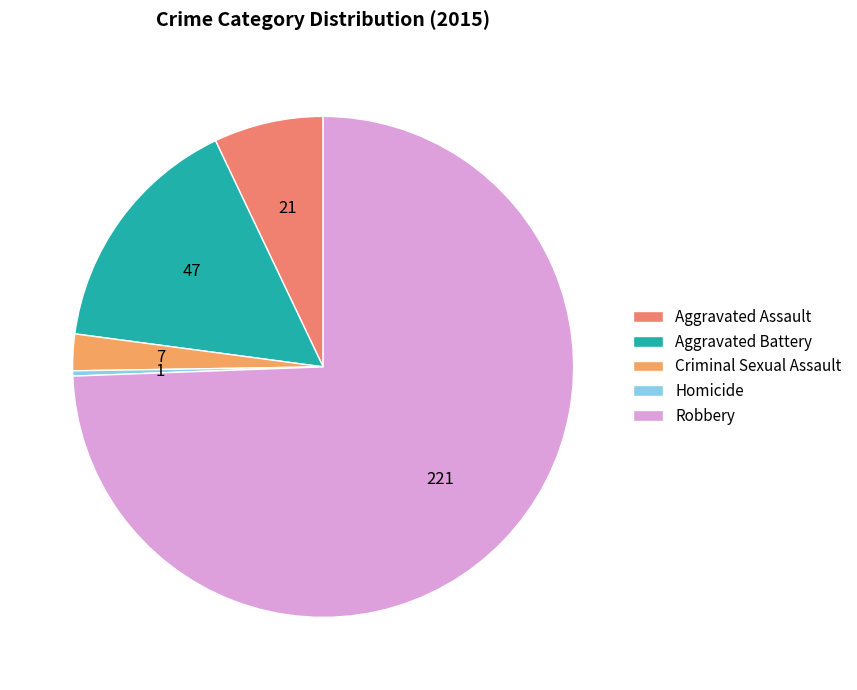

Rank the categories by value from lowest to highest.

Homicide, Criminal Sexual Assault, Aggravated Assault, Aggravated Battery, Robbery